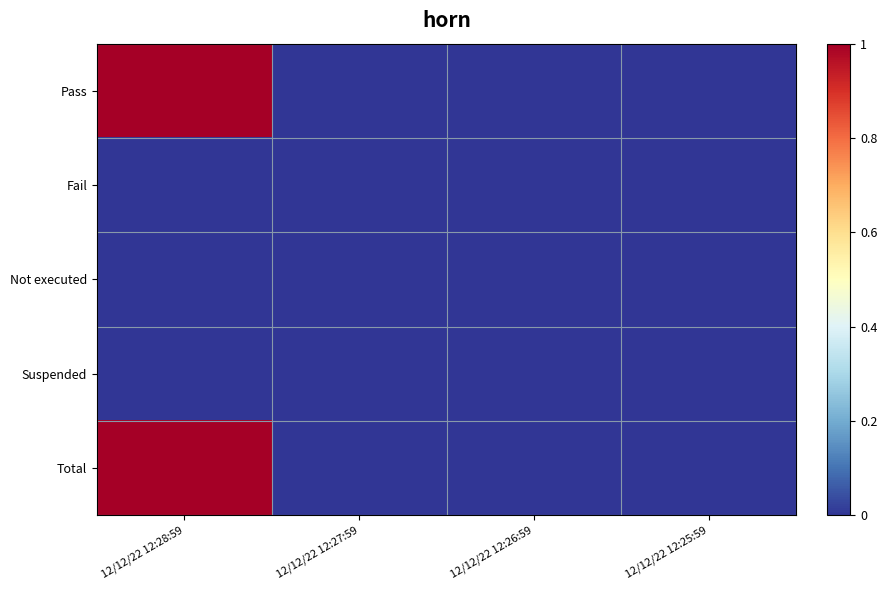

Rank the series by their maximum value, from lowest to highest.

Fail, Not executed, Suspended, Pass, Total